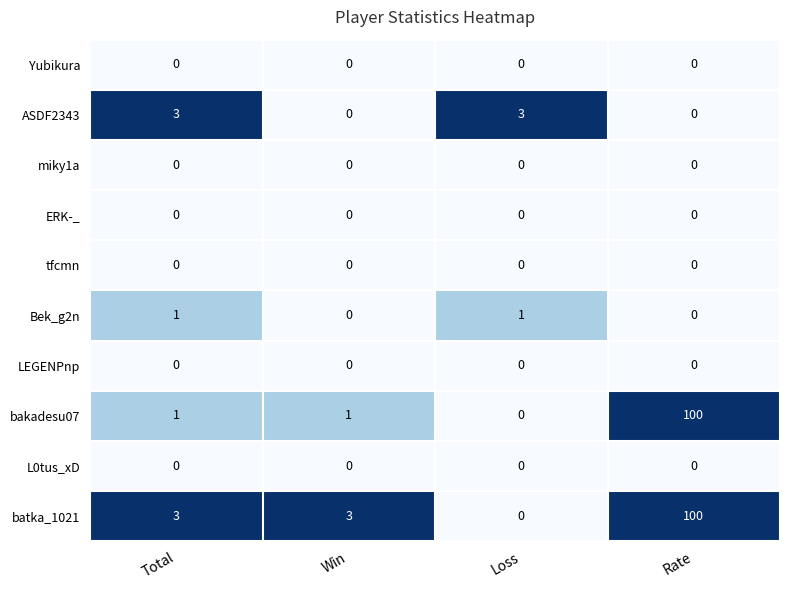

What is the approximate value of bakadesu07 at Rate, to the nearest 5?

100